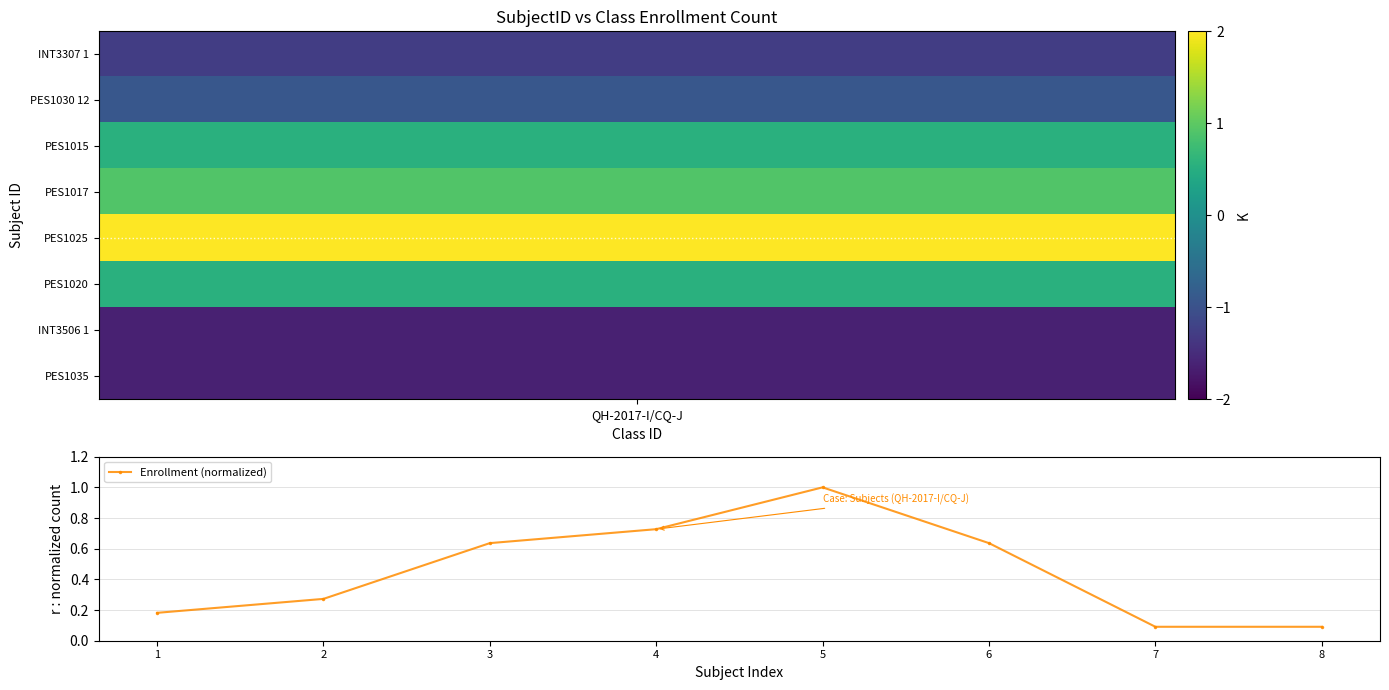

What is the minimum value shown in the chart?

0.1